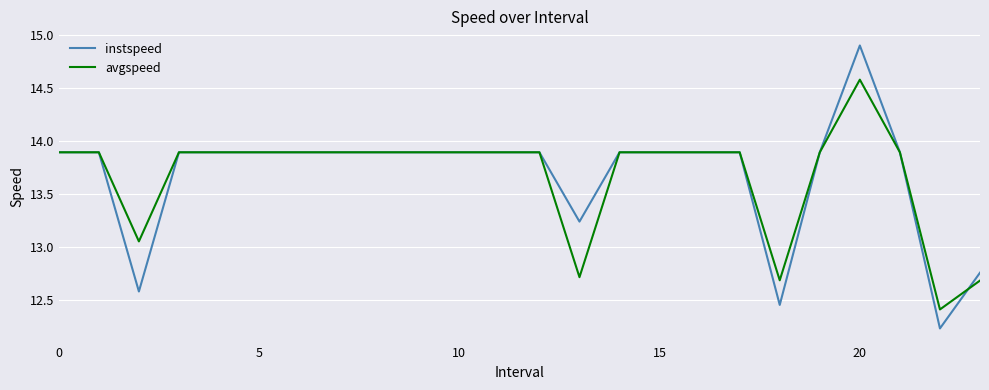

Which series has the widest spread of values?

instspeed